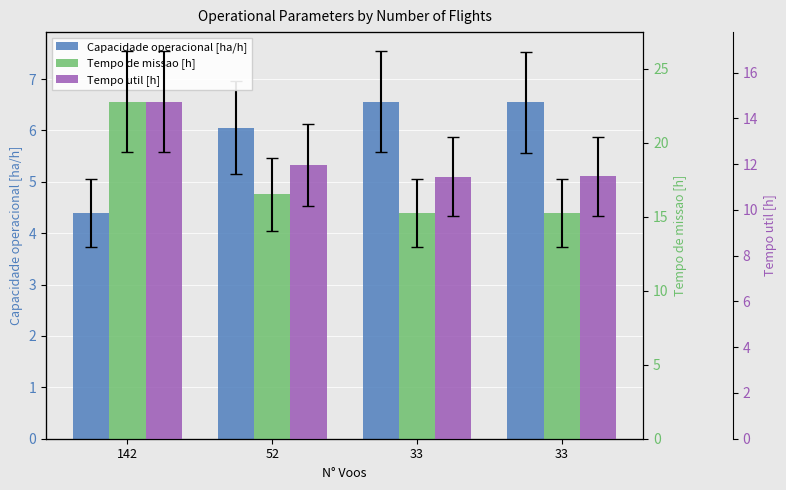

Between 52 and 33, which series saw the biggest shift?

Tempo de missao [h]